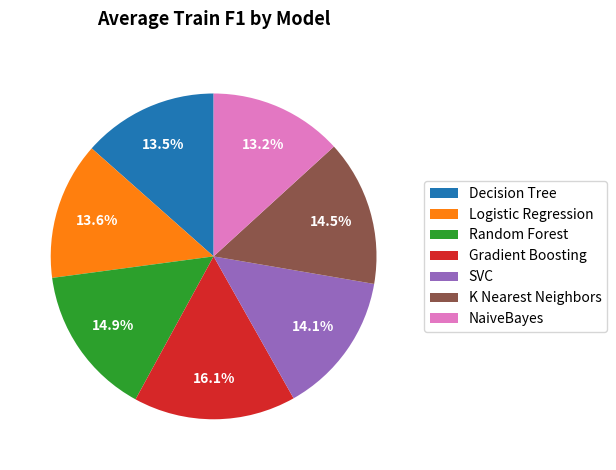

What is the largest slice in the pie chart?

Gradient Boosting